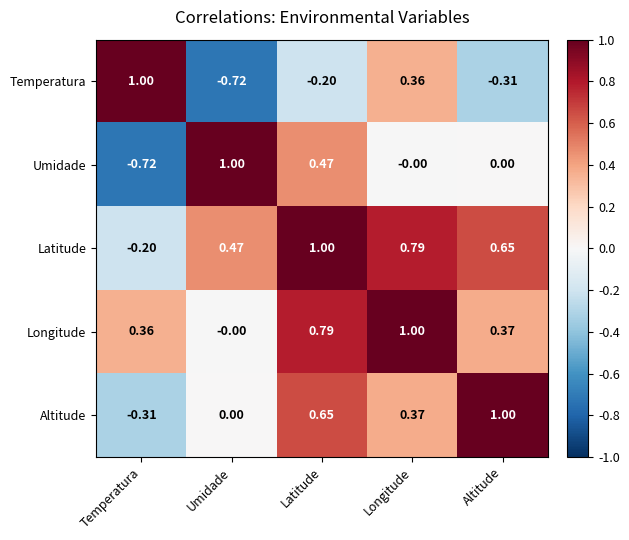

Between Umidade and Latitude, which series saw the biggest shift?

Longitude